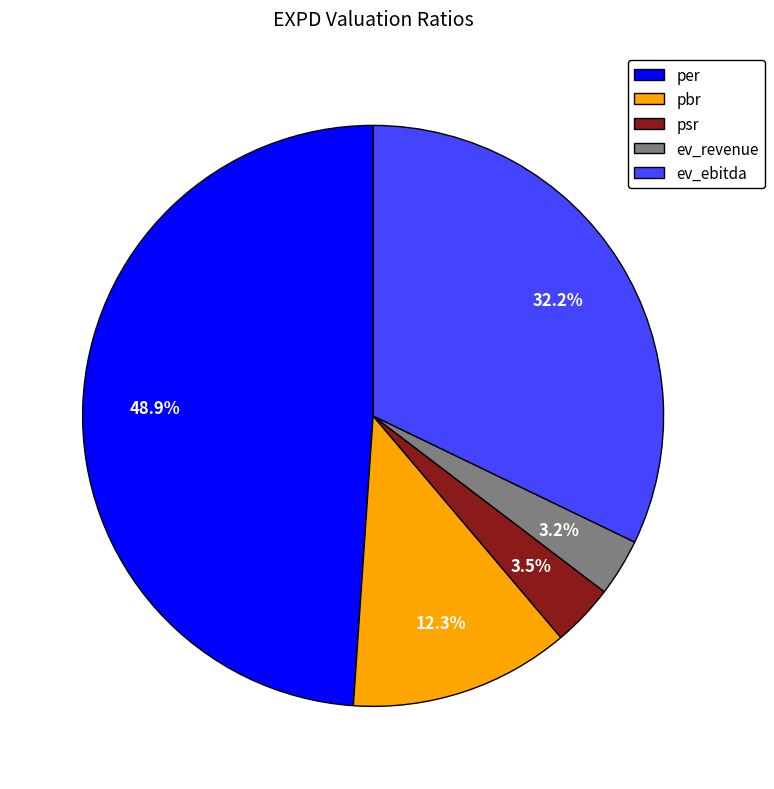

What percentage is the ev_ebitda slice, to the nearest percent?

32%